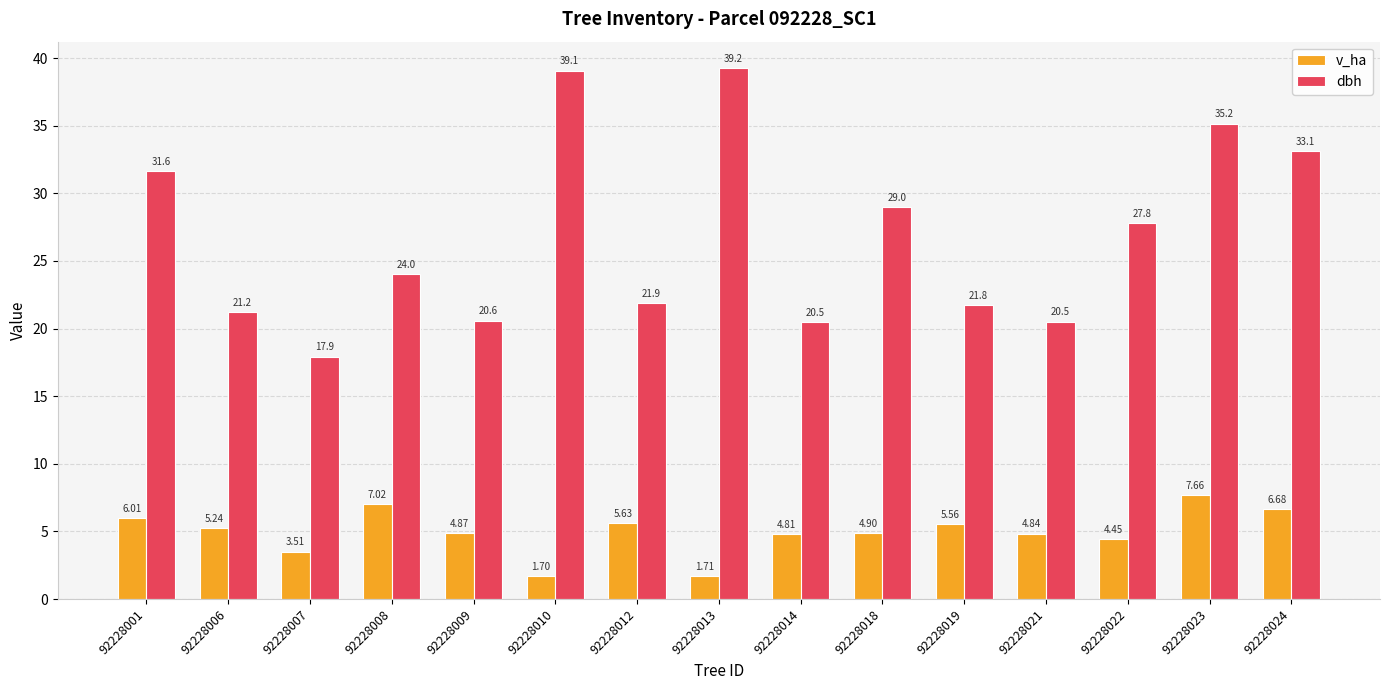

Which series has the largest range (max minus min)?

dbh